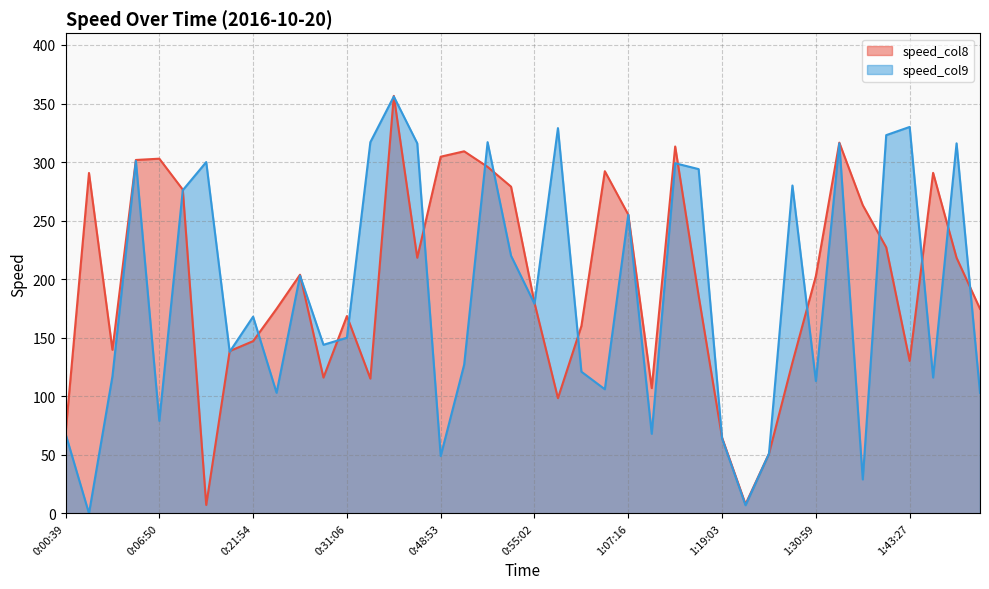

At which label does speed_col9 reach its peak?

0:37:14